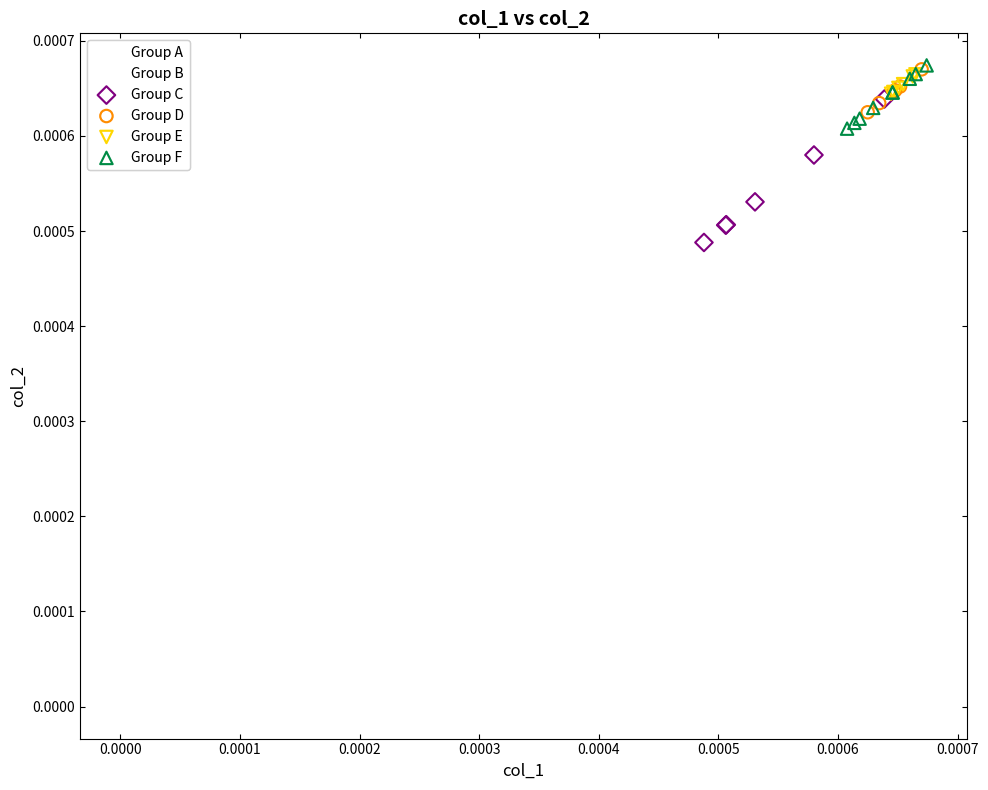

Which series contains the lowest Y value?

Group A